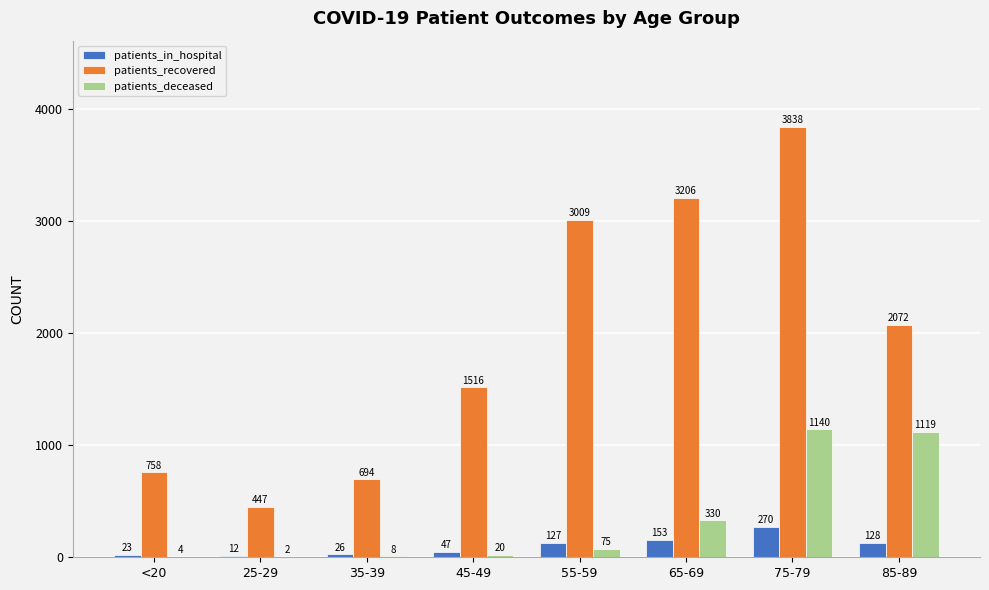

Are the bars grouped side by side (vs. stacked)?

Yes